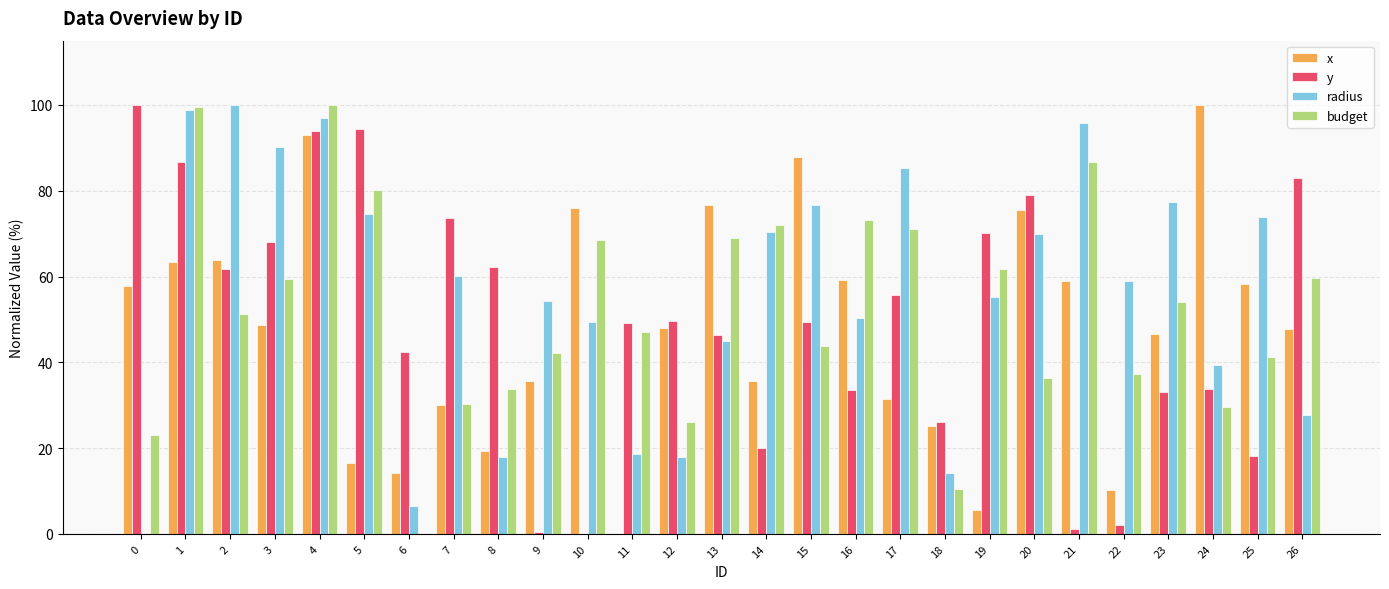

What is the sum of the x values at 8 and 20?

94.8